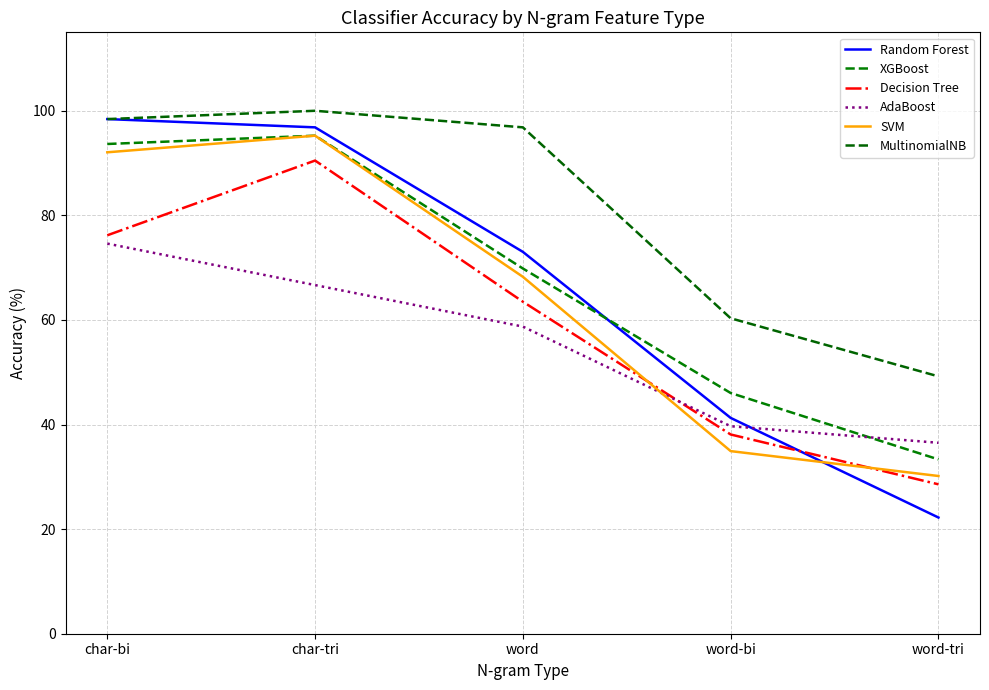

What position from the left is word-bi?

4